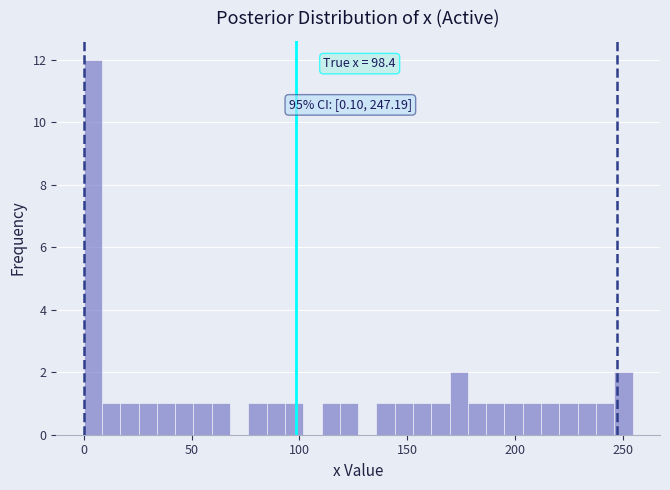

Around what value on the x-axis is the tallest bar? Give the approximate position of its centre, as read against the axis.

5